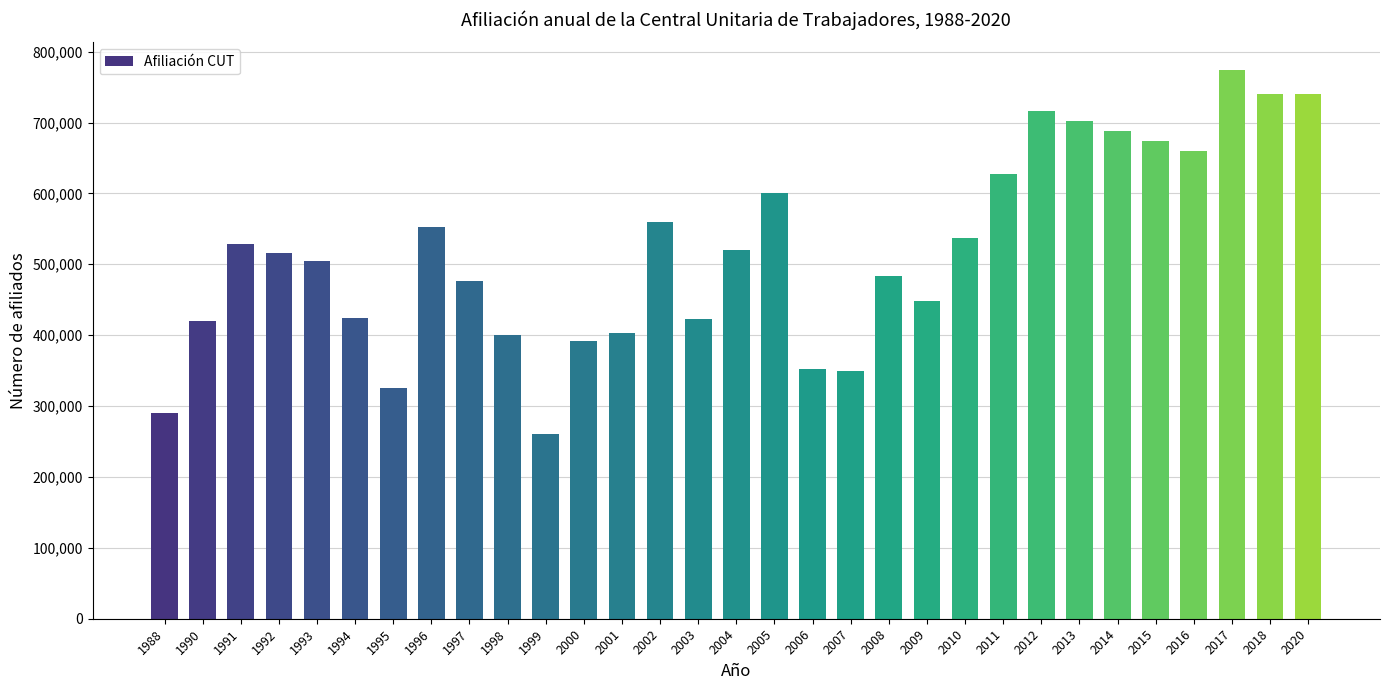

What is the value of the 1st bar from the left?

289858